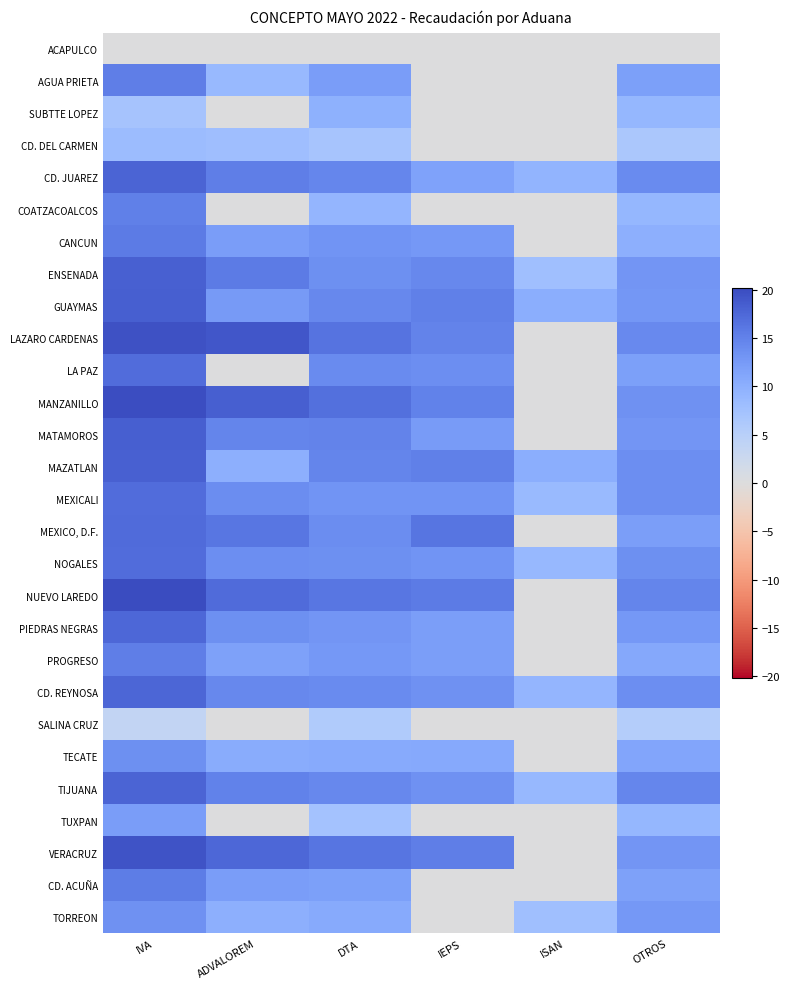

Rank the series by their maximum value, from highest to lowest.

NUEVO LAREDO, MANZANILLO, LAZARO CARDENAS, VERACRUZ, MATAMOROS, GUAYMAS, ENSENADA, MAZATLAN, CD. JUAREZ, TIJUANA, CD. REYNOSA, PIEDRAS NEGRAS, MEXICO, D.F., MEXICALI, NOGALES, LA PAZ, CANCUN, CD. ACUÑA, AGUA PRIETA, PROGRESO, COATZACOALCOS, TECATE, TORREON, TUXPAN, SUBTTE LOPEZ, CD. DEL CARMEN, SALINA CRUZ, ACAPULCO